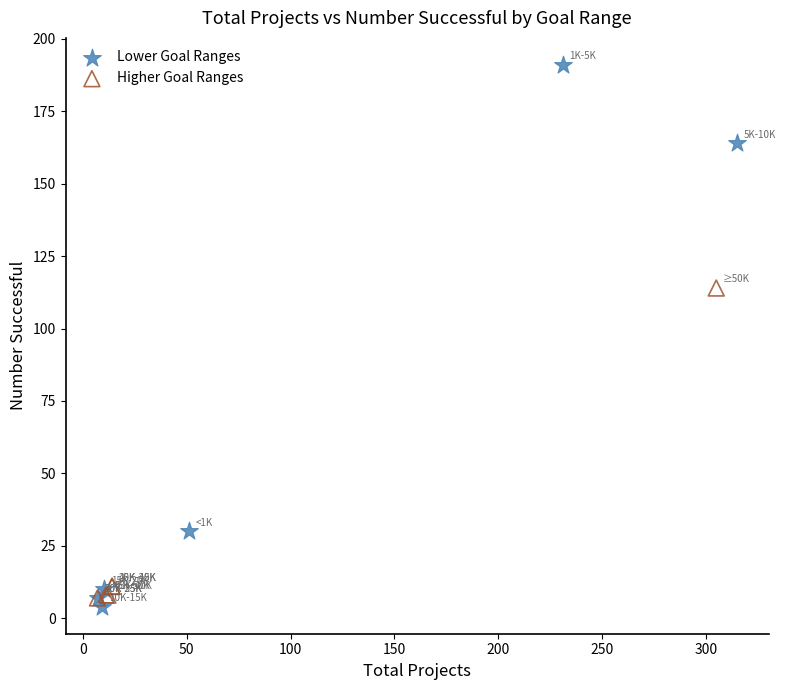

Which series reaches the maximum Y coordinate?

Lower Goal Ranges